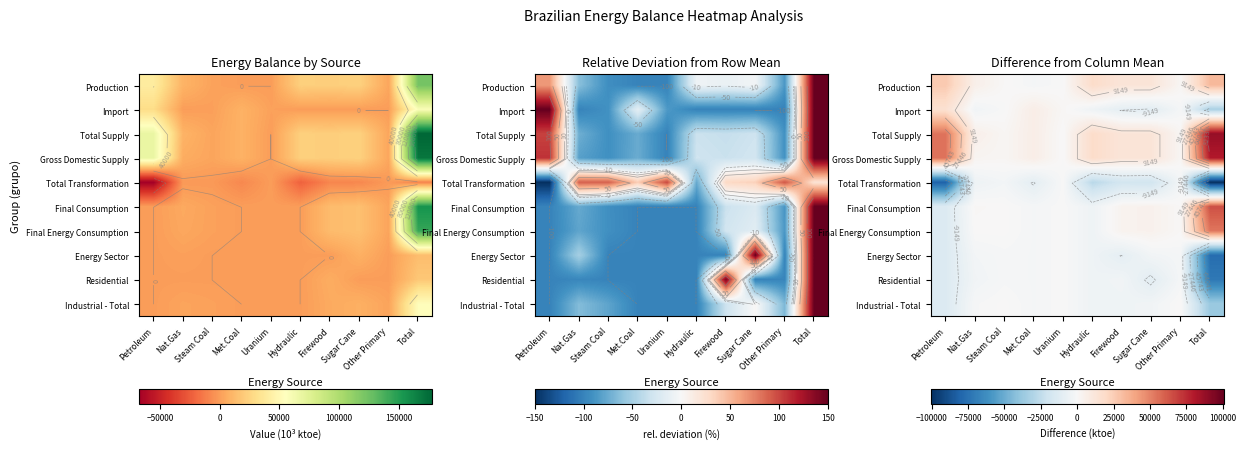

What is the difference between the Energy Sector values at Other Primary and Petroleum?

12304.2